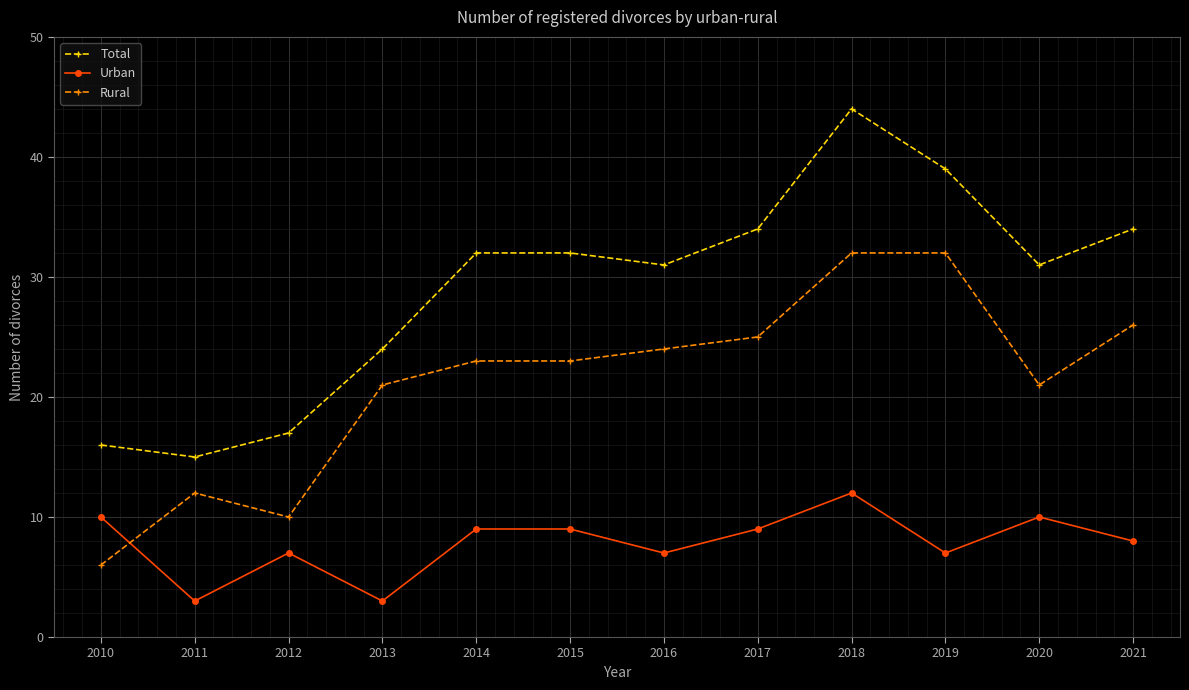

At how many categories does at least one series exceed 7?

12